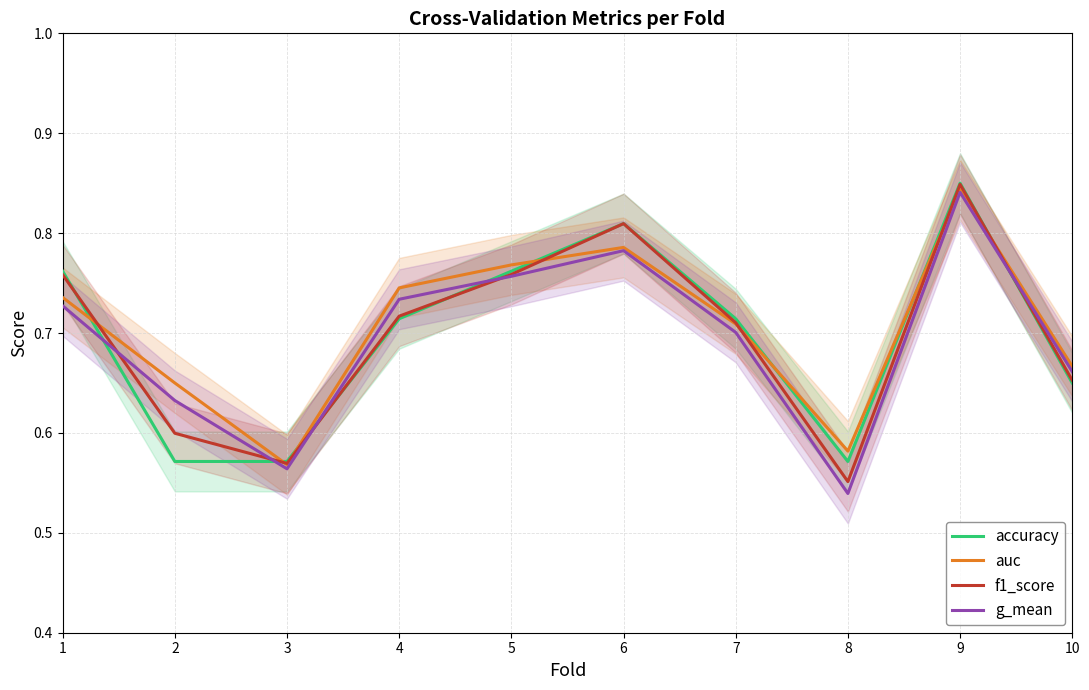

List the series in order of their peak value, highest first.

accuracy, f1_score, auc, g_mean